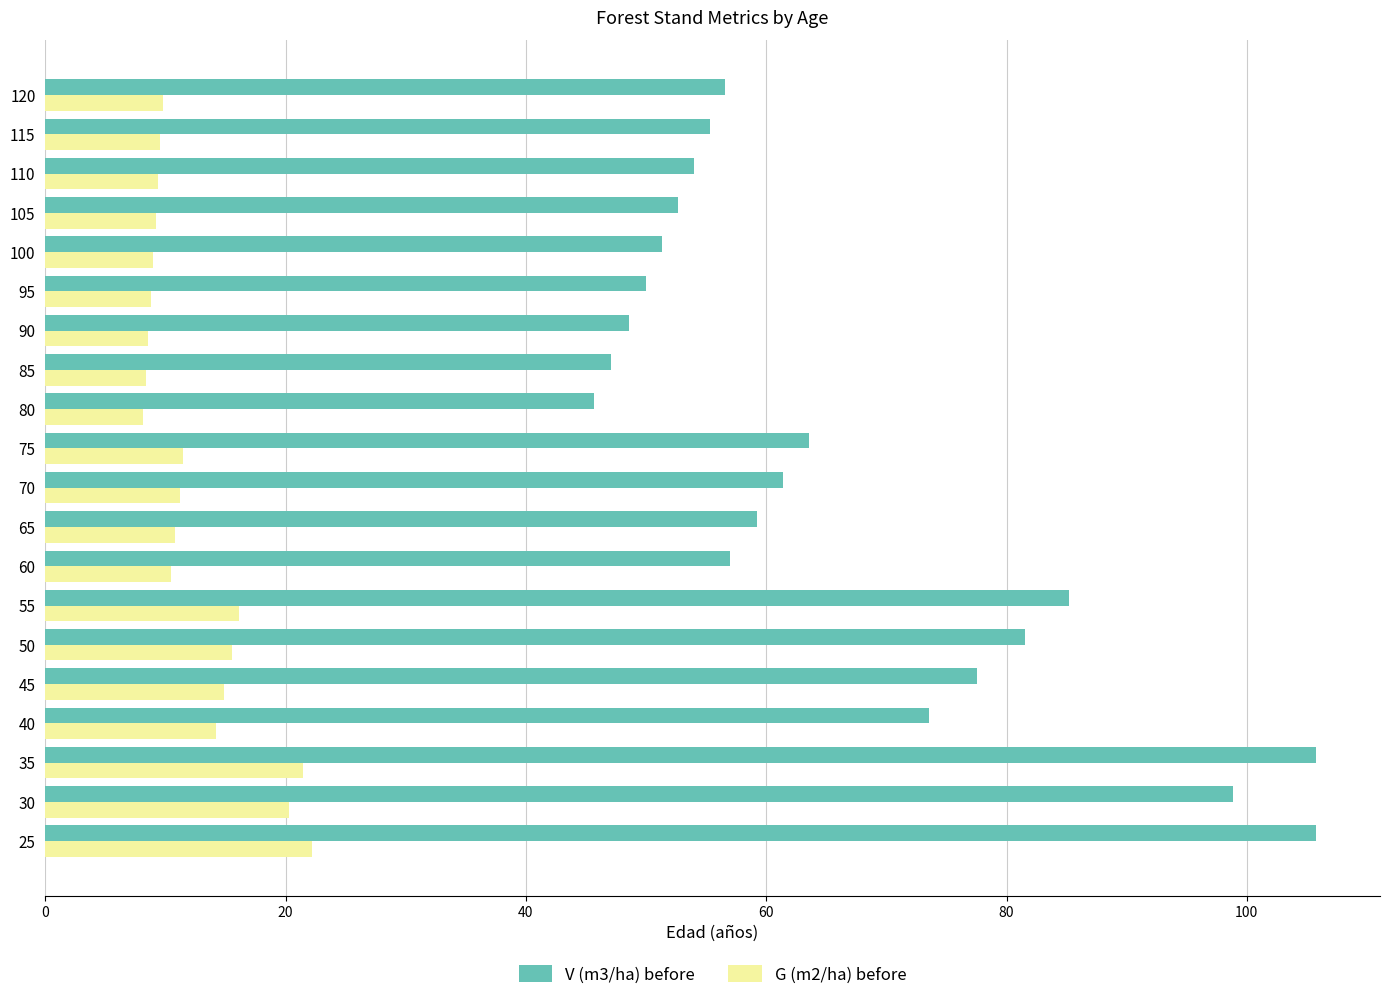

How many values in the V (m3/ha) before series are below 59?

10